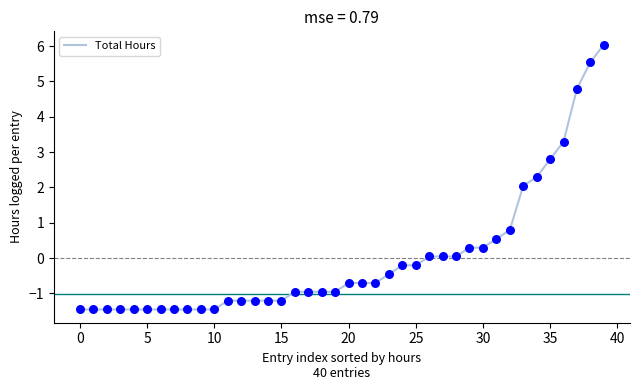

What is the minimum value shown in the chart?

-1.5